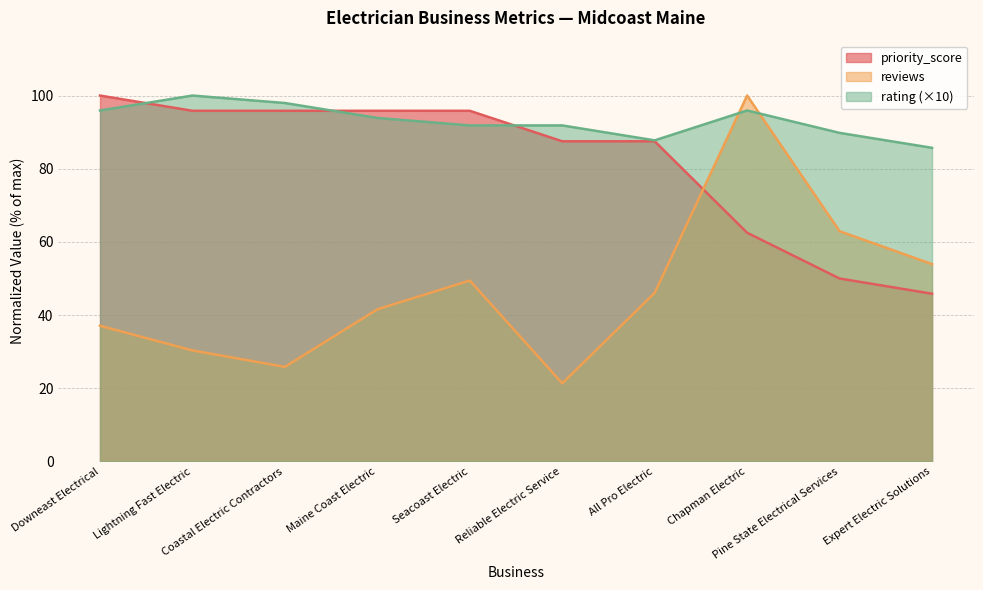

How many distinct data groups are displayed?

3